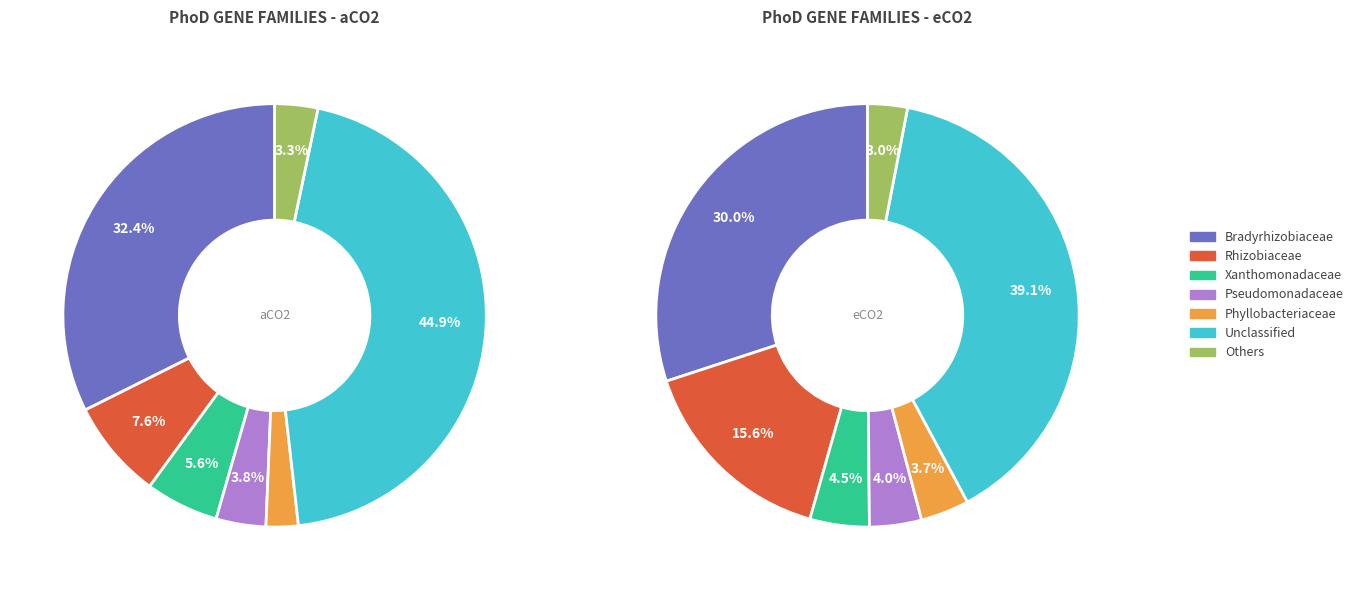

What is the total percentage of Xanthomonadaceae and Phyllobacteriaceae?

8.0%